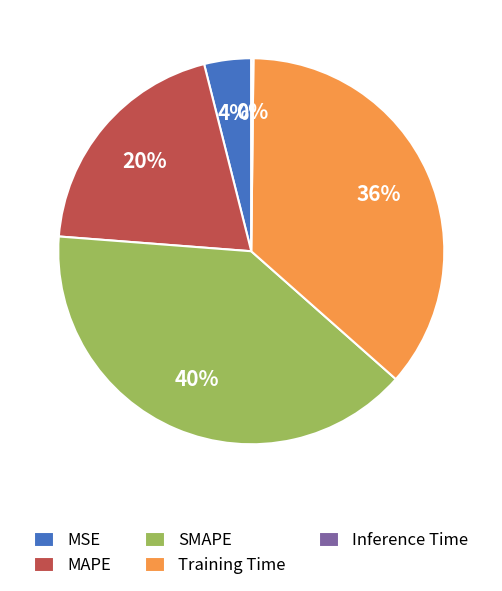

Combined, do Training Time and MAPE account for over 50%?

Yes